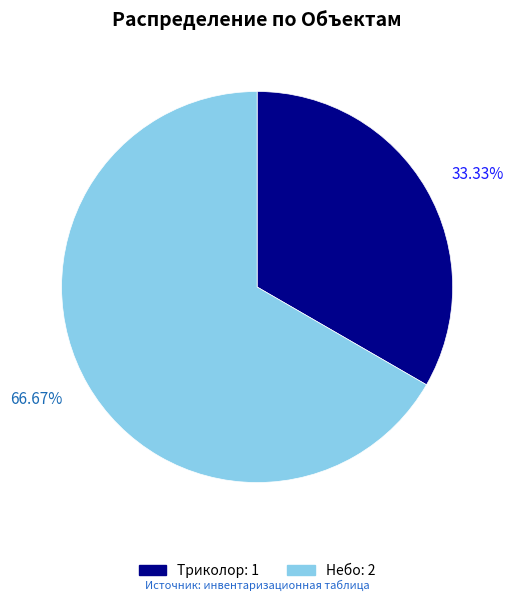

Is it true that Небо is 76% of the pie?

False